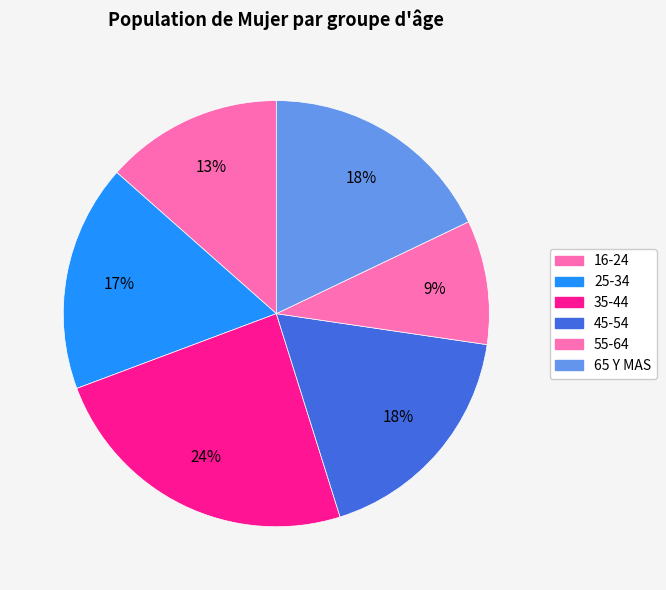

What portion of the pie excludes 55-64?

90.6%